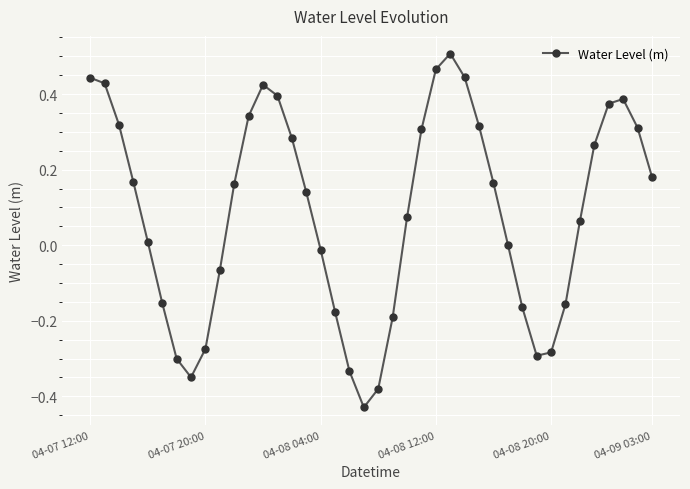

What is the sum of all values?

3.4